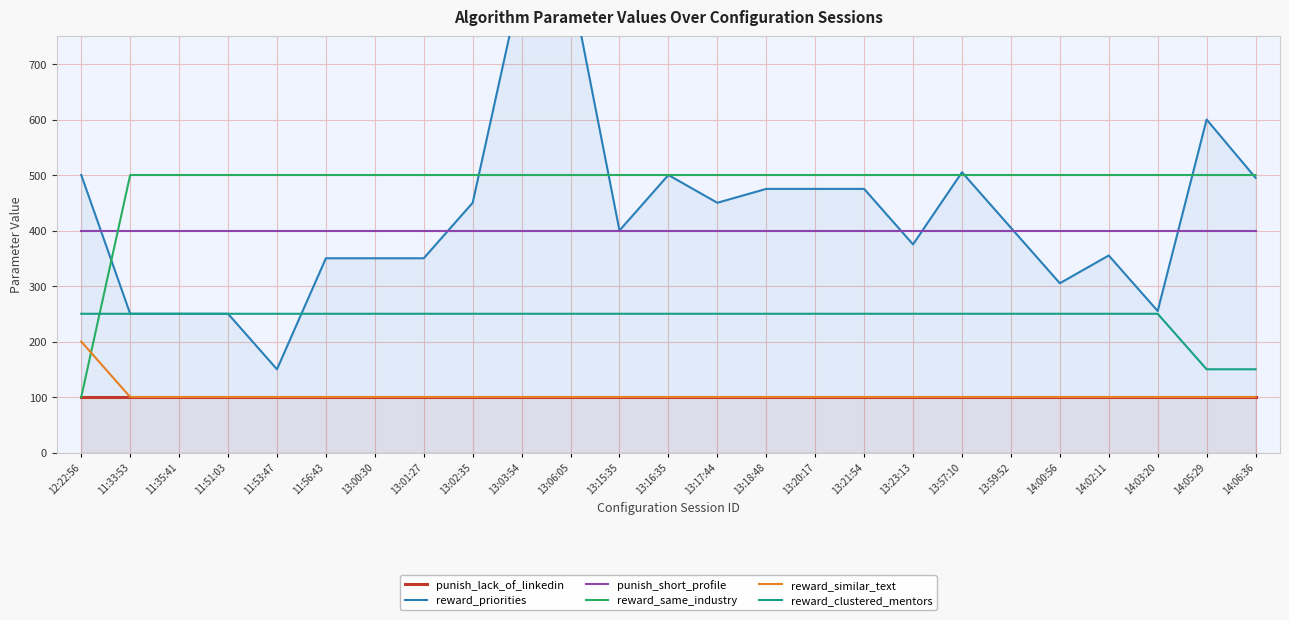

How many series are shown in this chart?

6